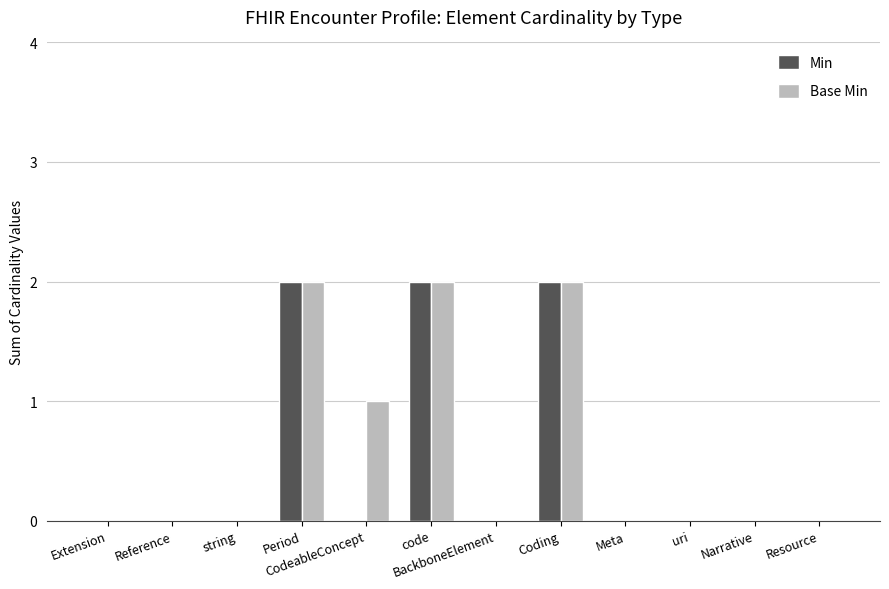

Is the value of Min at Reference greater than the value of Base Min at code?

No